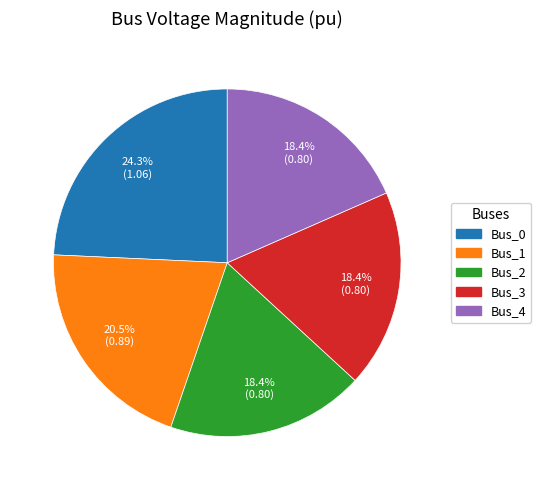

Approximately how many times larger is the value at Bus_4 compared to Bus_0?

0.8